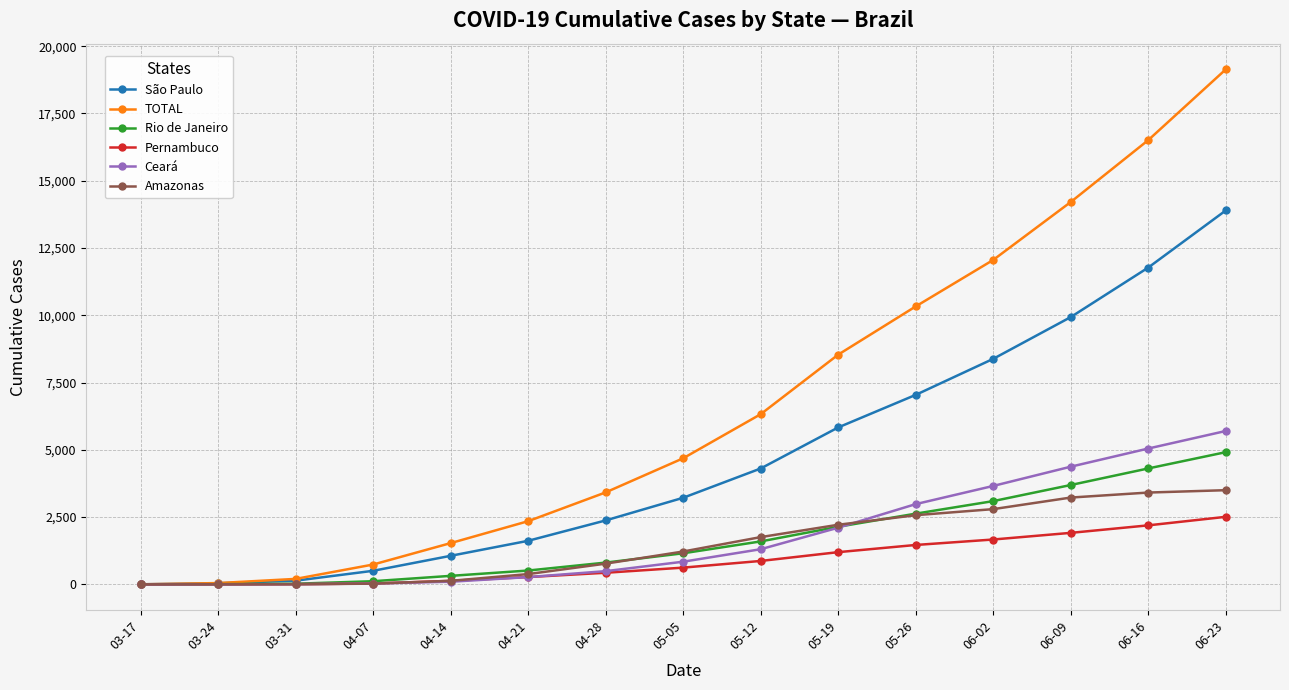

The value of TOTAL at 05-05 is 4685. True or false?

True